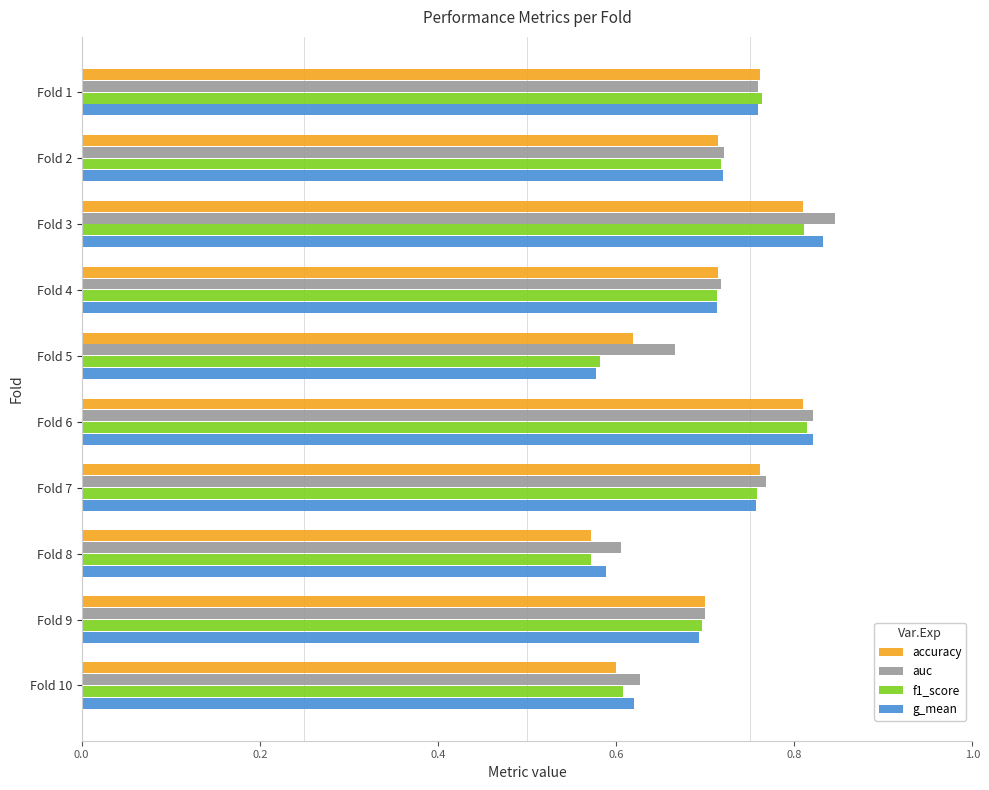

At how many categories does at least one series exceed 0?

10